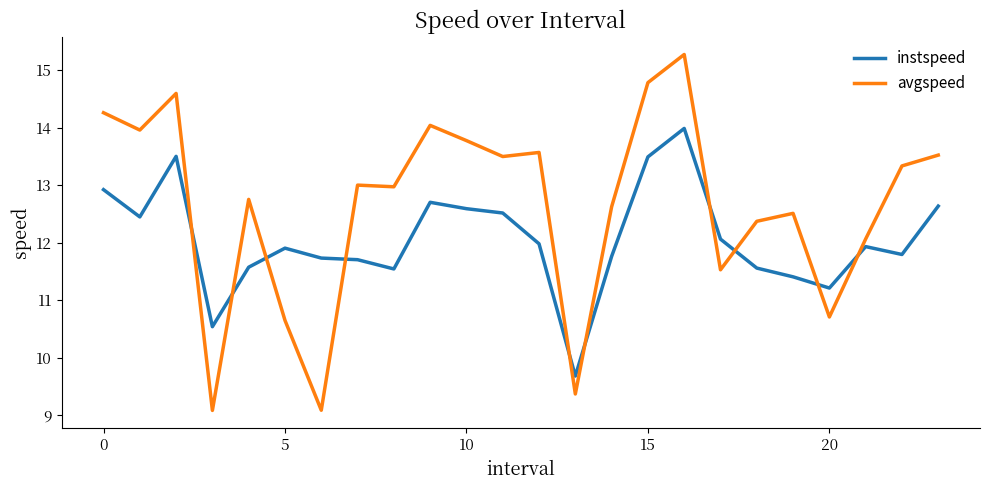

Which series has the largest range (max minus min)?

avgspeed